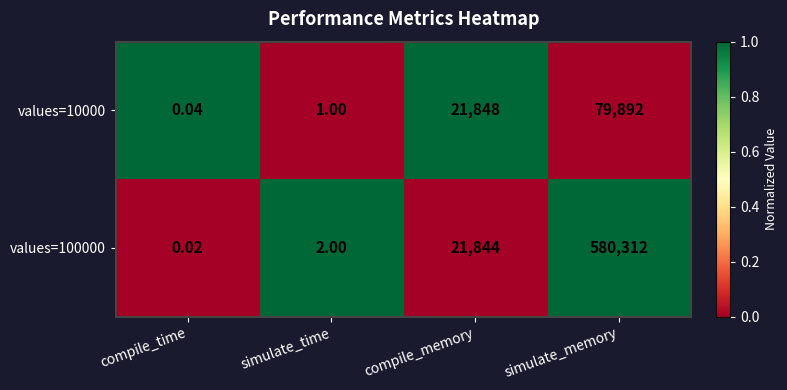

Which category has the highest value across all series?

simulate_memory